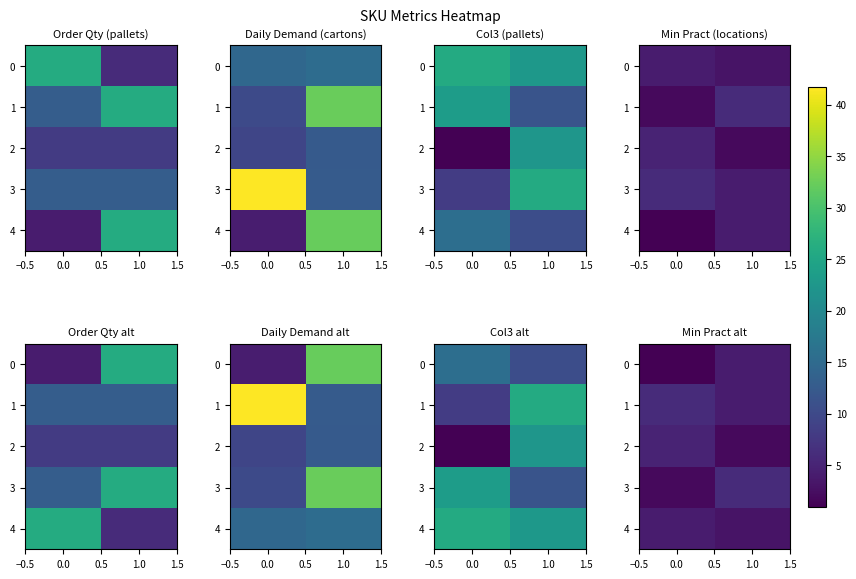

At how many categories does at least one series exceed 2?

2